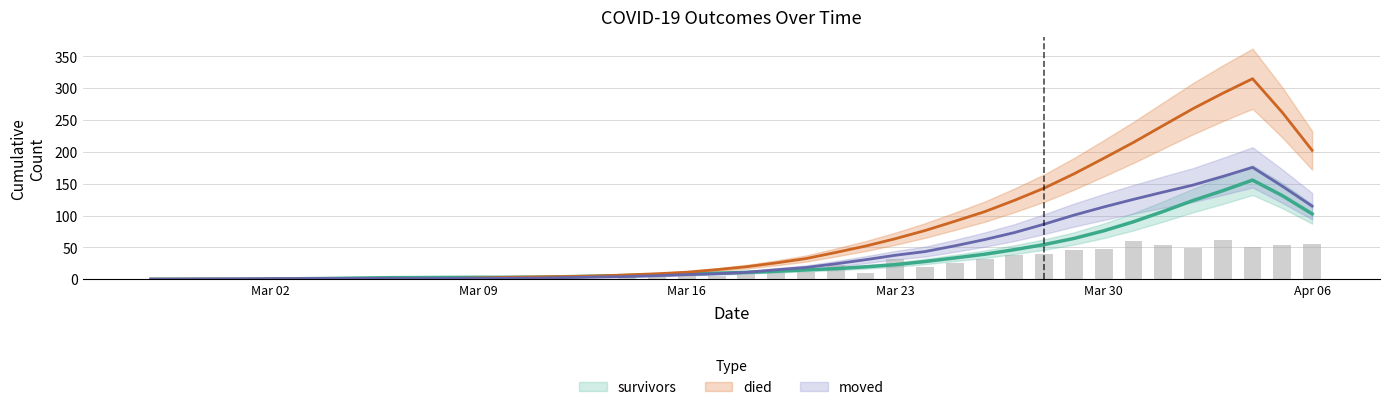

What is the value of the died bar at the 38th from the left?

316